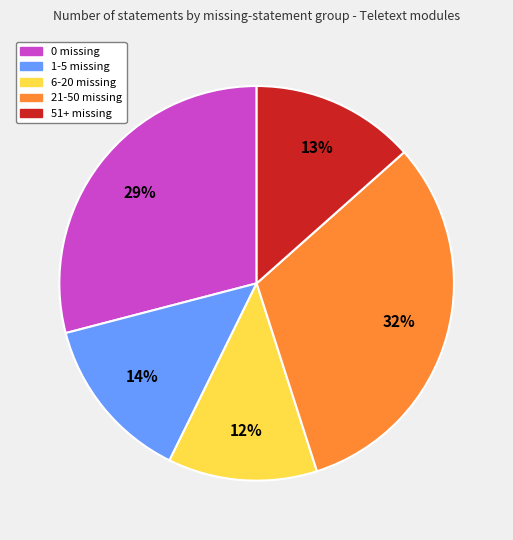

Combined, do 6-20 missing and 1-5 missing account for over 50%?

No